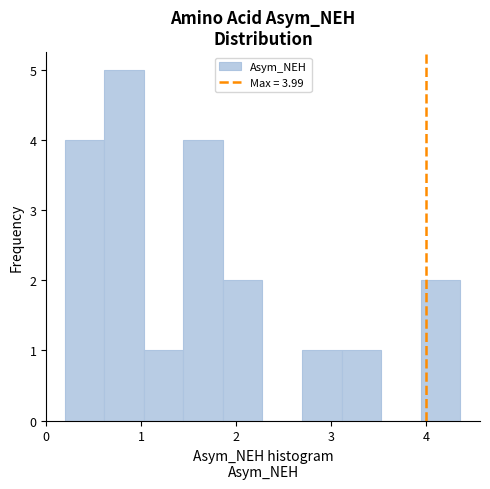

Over which range of the x-axis is the bar tallest?

0.6 to 1.0